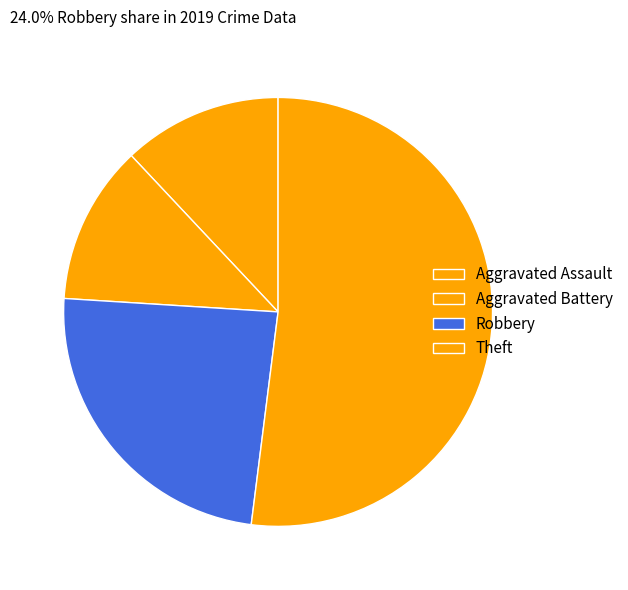

Which slice represents more than half of the pie?

Theft